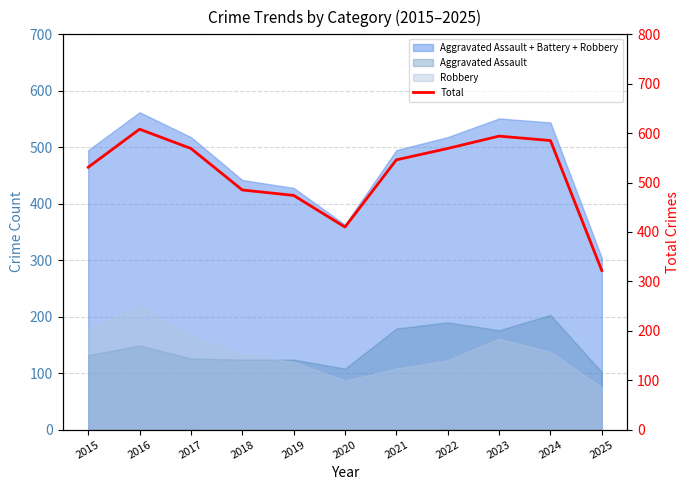

Which category has the highest value across all series?

2016